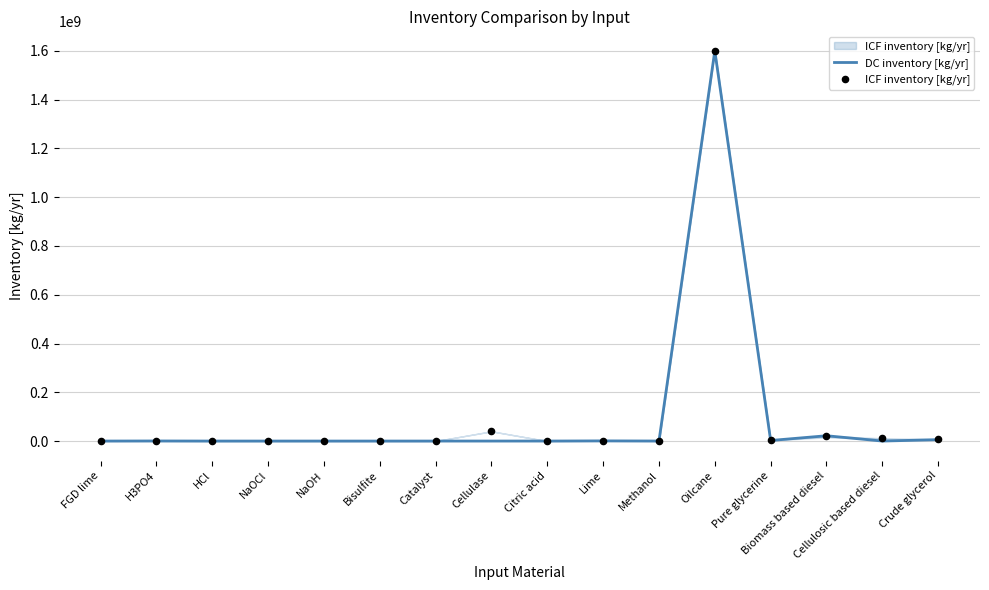

Which series has the largest Y range (max minus min)?

DC inventory [kg/yr]